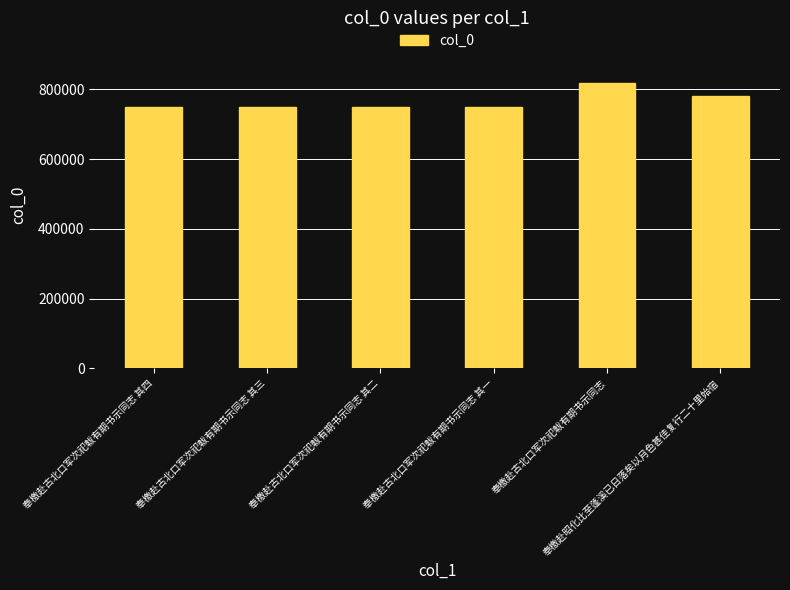

What is the difference between the maximum and minimum values?

66360